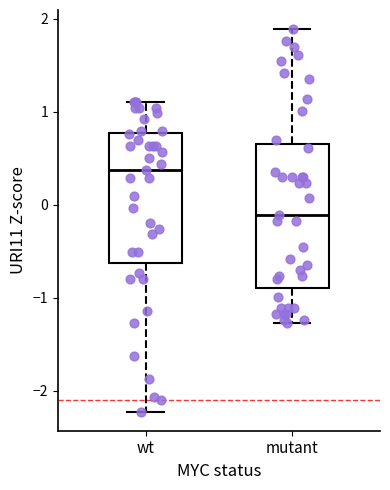

Reading left to right, read every box against the y-axis: the position of its median line, the range the box covers, and the ends of its whiskers. The values are not printed on the chart, so give them approximately, as read against the axis.

wt: median 0.4, box -0.6 to 0.8, whiskers -2.2 to 1.1
mutant: median -0.1, box -0.9 to 0.7, whiskers -1.3 to 1.9